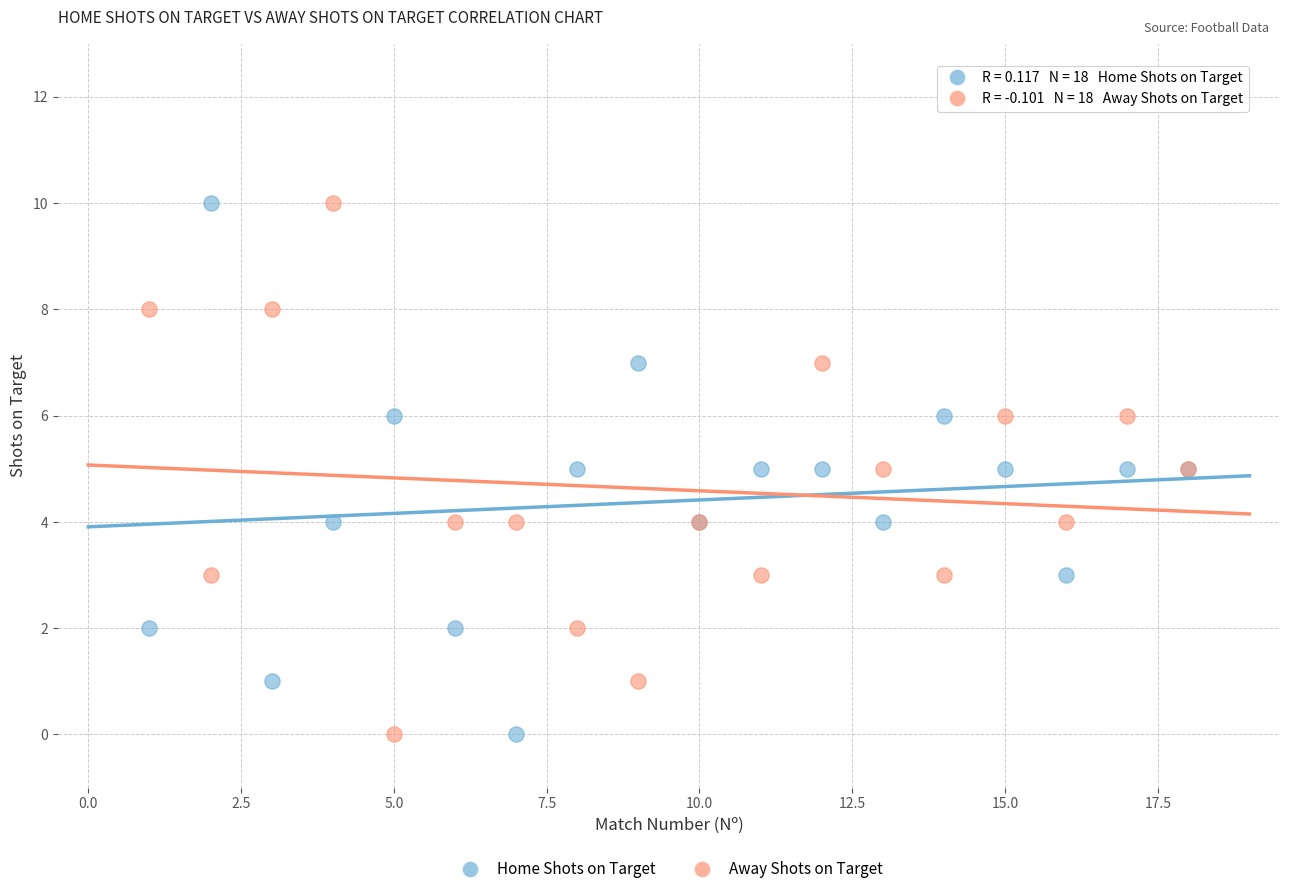

What is the X range (max minus min) for the scatter plot?

17